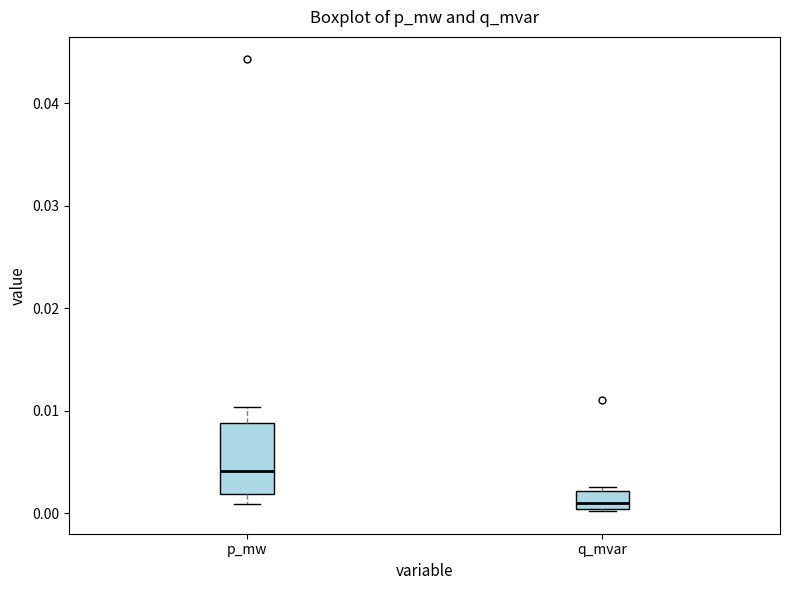

Reading left to right, transcribe this box plot: for each box, give where its median line is, the range the box spans, and where its two whiskers end, as read against the y-axis. The values are not printed on the chart, so give them approximately, as read against the axis.

p_mw: median 0.004, box 0.002 to 0.009, whiskers 0.001 to 0.010
q_mvar: median 0.001, box 0.000 to 0.002, whiskers 0.000 to 0.003